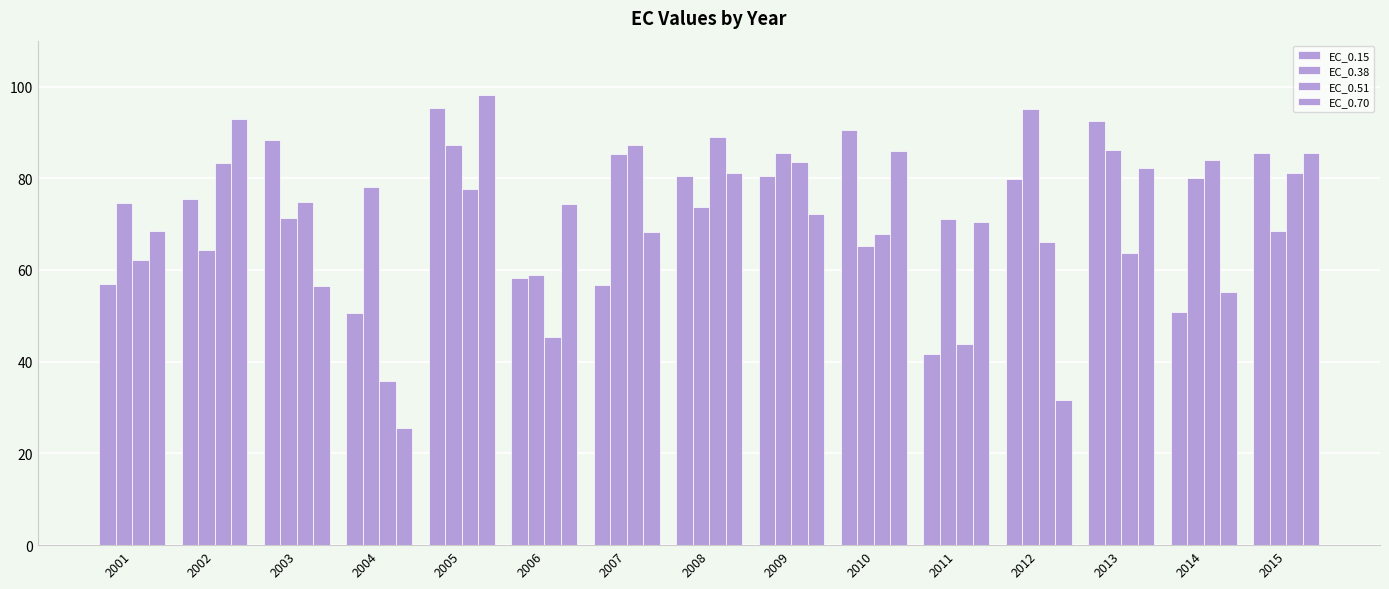

How many distinct data groups are displayed?

4